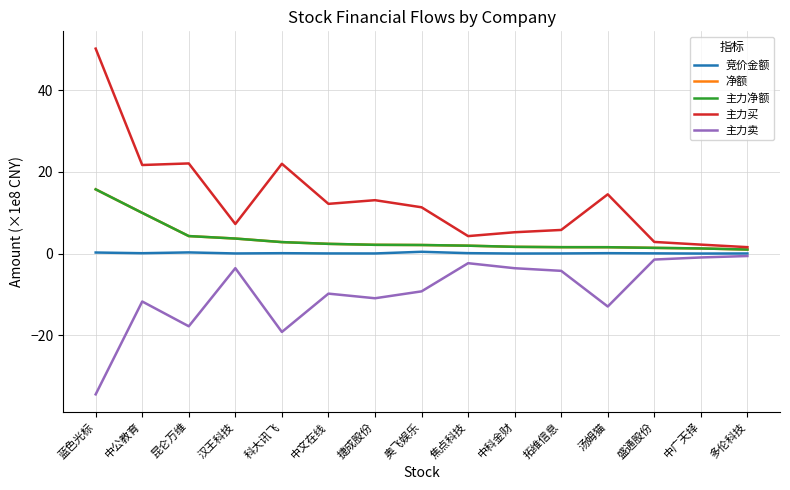

Is this an area chart (filled region under the line)?

No